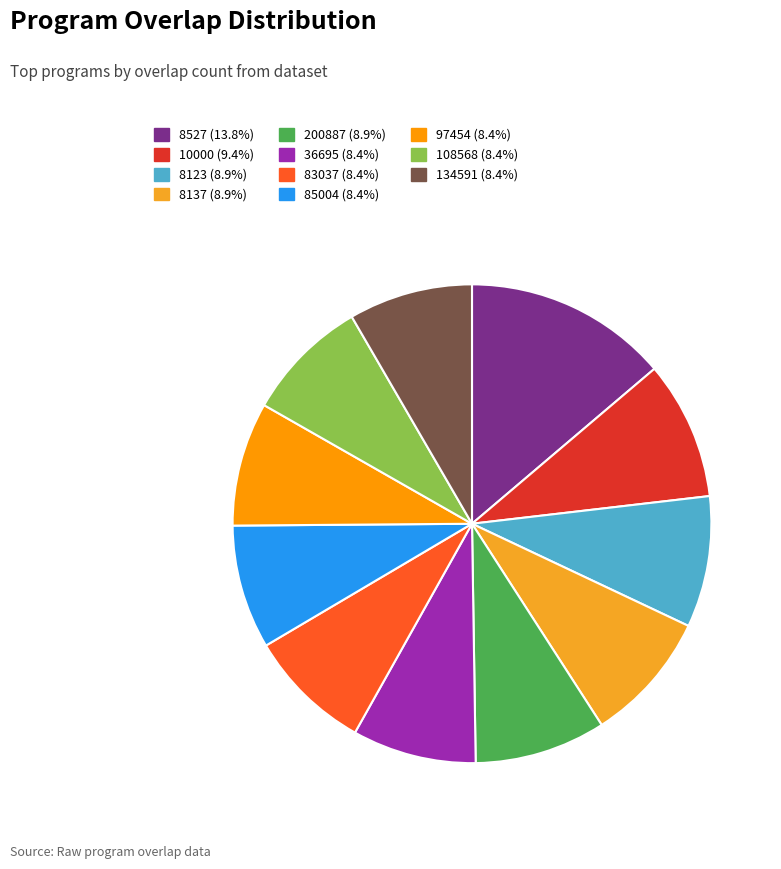

How many segments does this pie chart have?

11